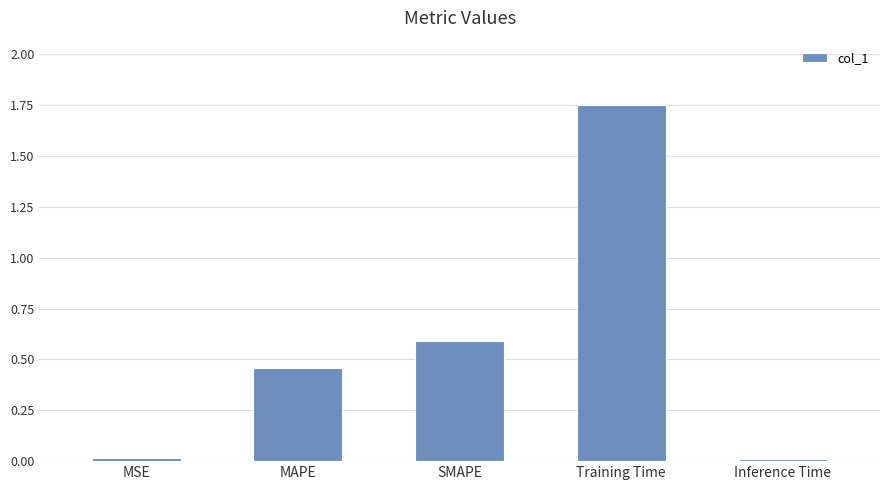

Is it true that the value at MSE is 0.0?

True